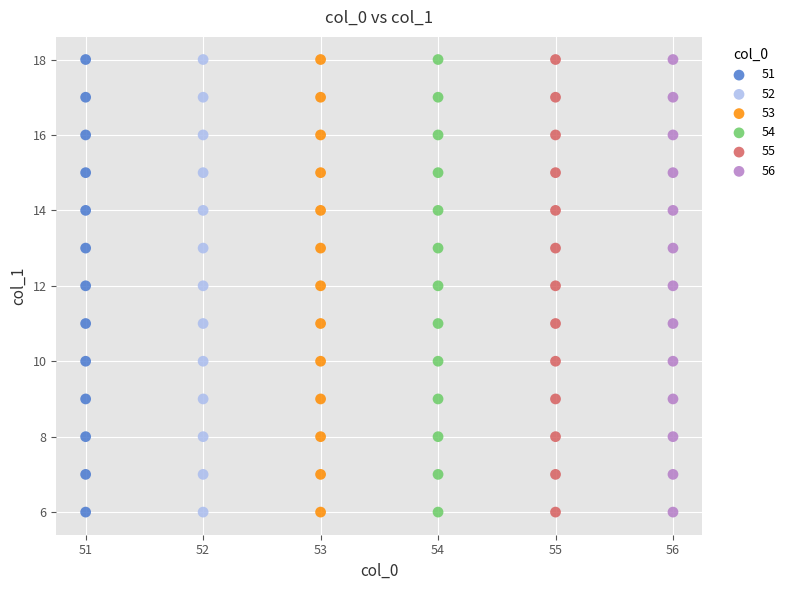

What are all the series names shown in the legend?

51, 52, 53, 54, 55, 56